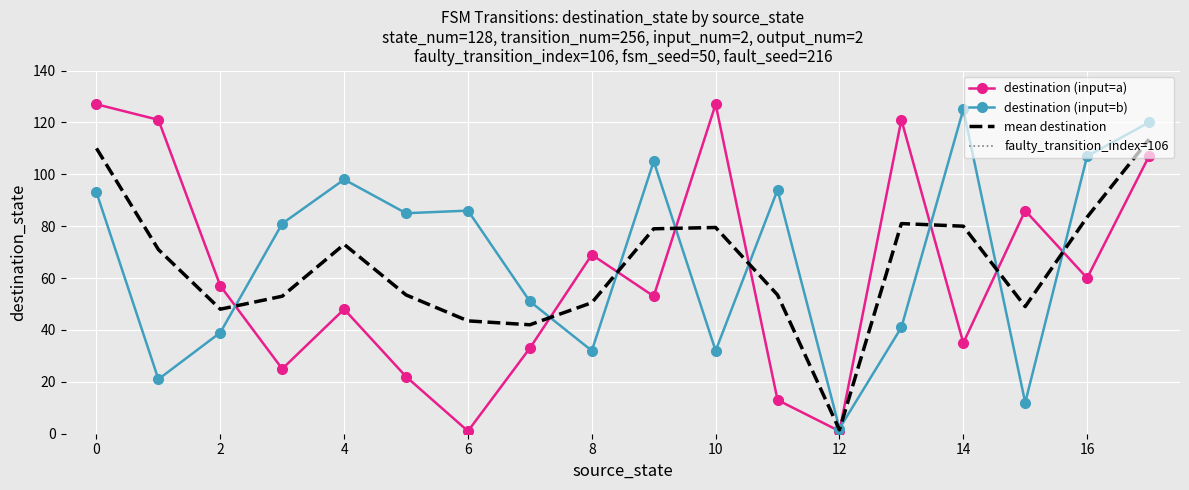

True or false: destination (input=a) has a value of 45.3 at 0.

False